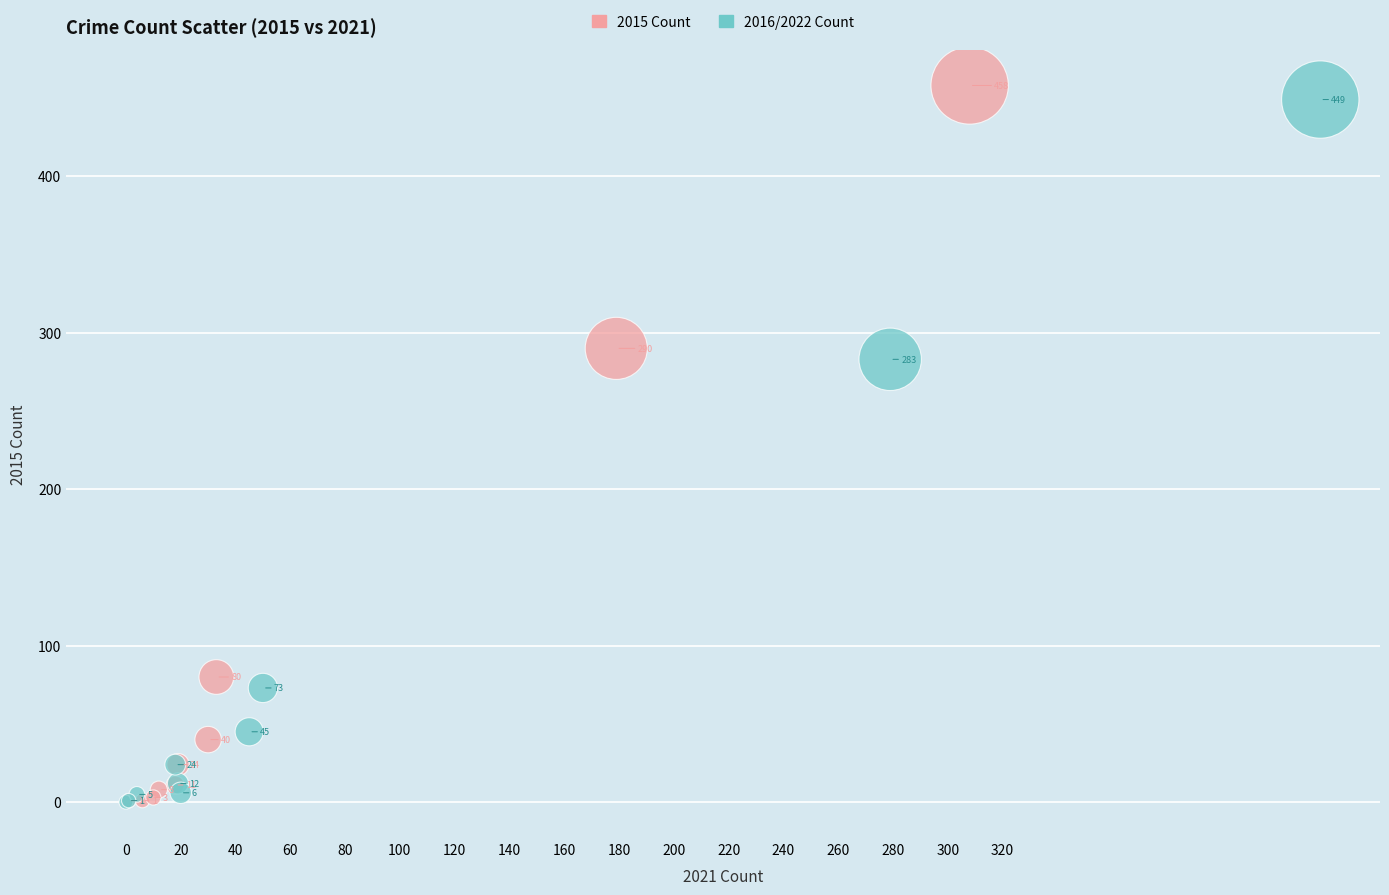

Which series has the largest Y range (max minus min)?

2015 Count